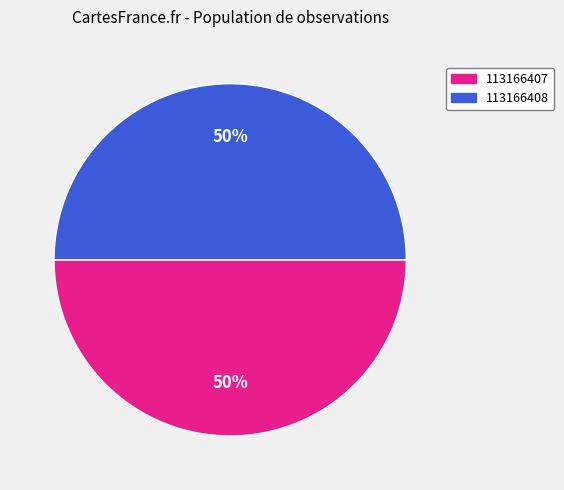

To the nearest percent, what percentage of the pie is 113166407?

50%